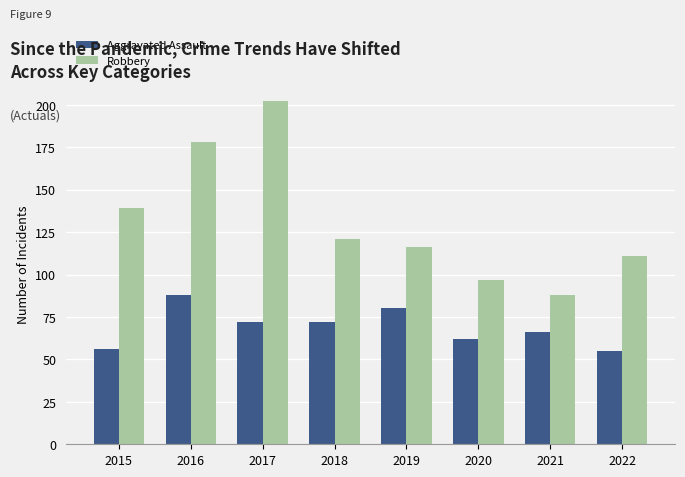

Which series has the widest spread of values?

Robbery